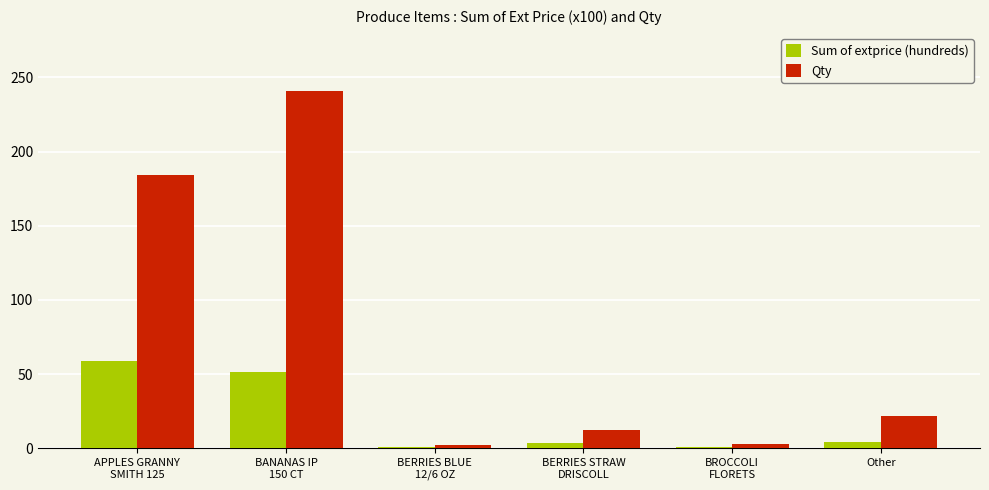

At which category is the sum across all series the highest?

BANANAS IP
150 CT